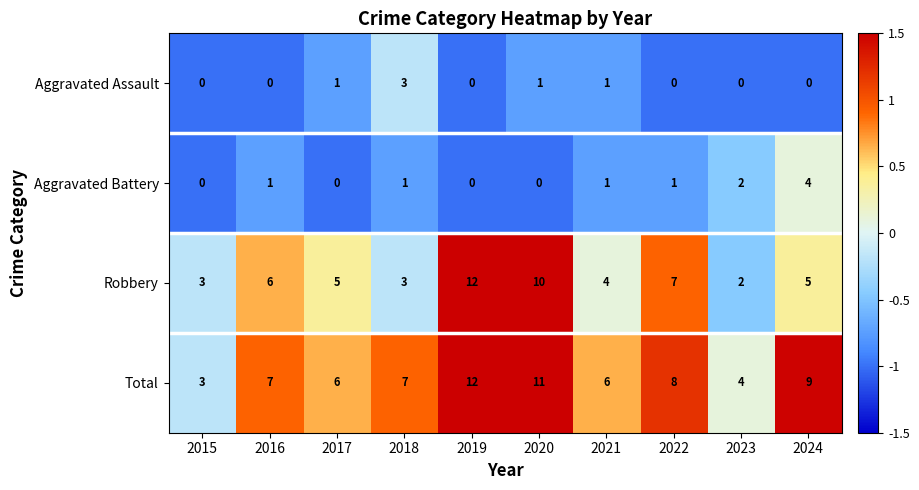

What is the total value across all series at 2022?

16